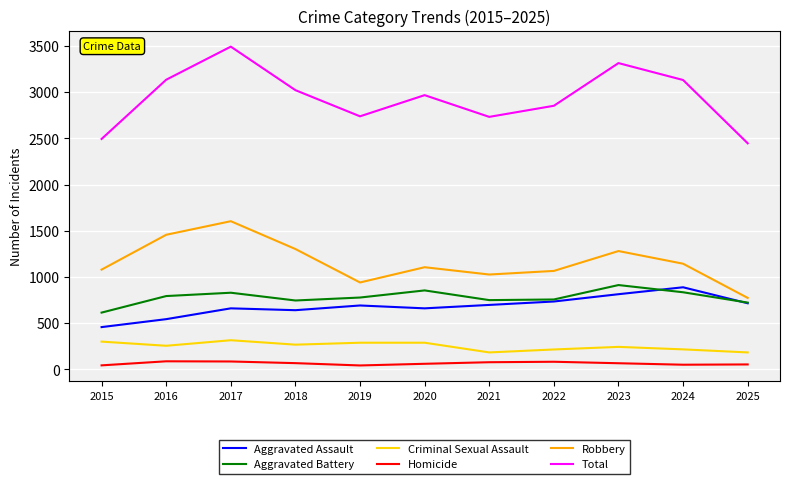

Which series has the widest spread of values?

Total